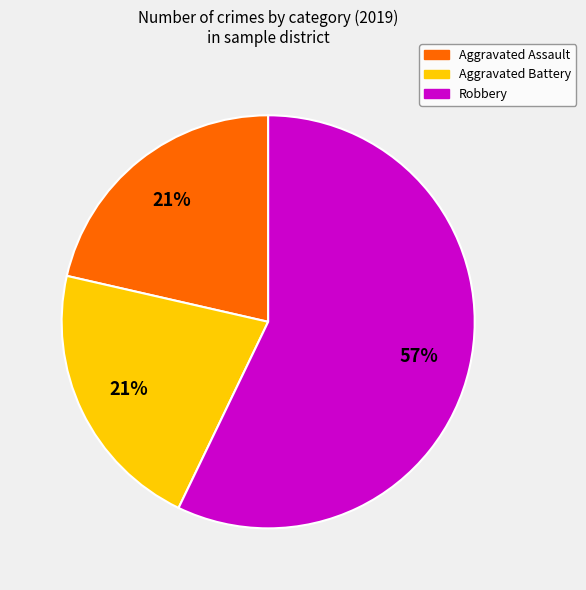

Which has a higher value, Aggravated Battery or Robbery?

Robbery